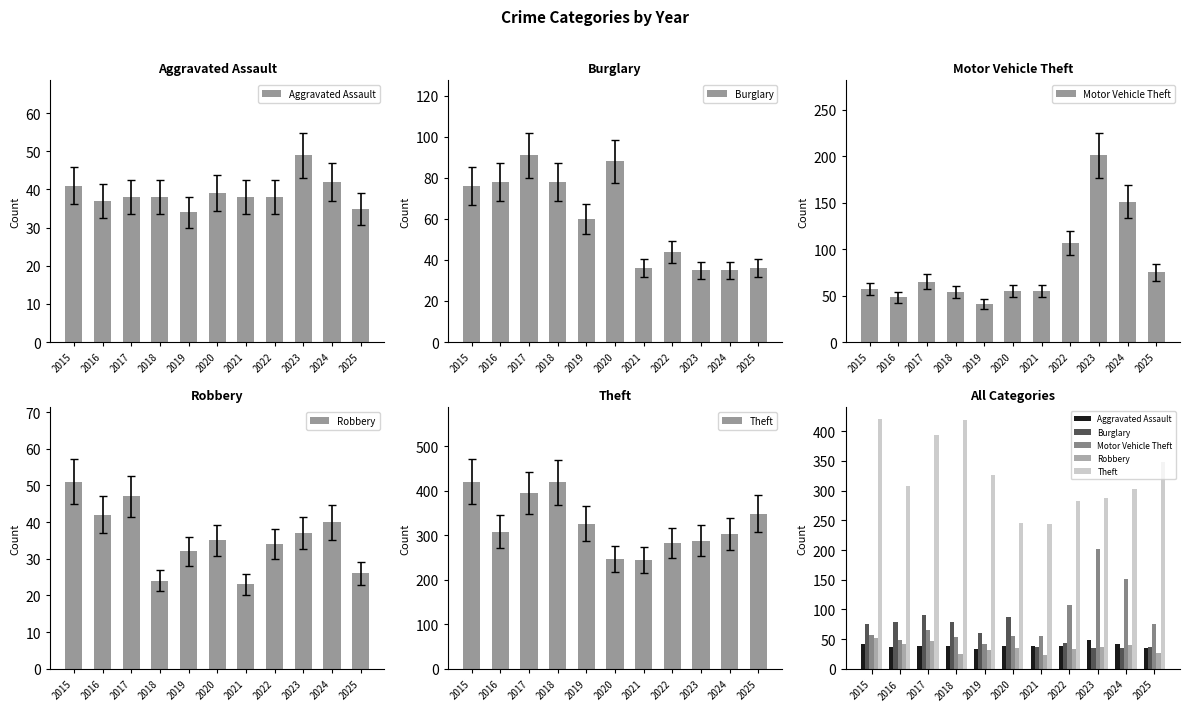

At which label does Burglary first exceed 60?

2015